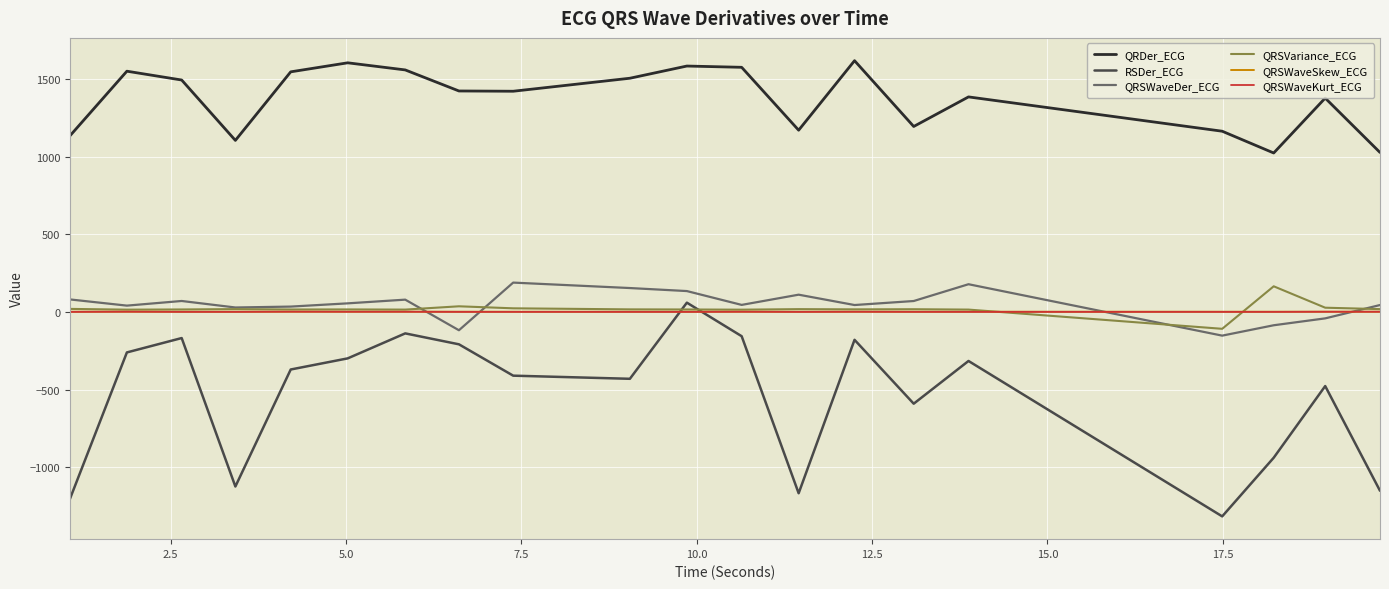

What is the minimum value shown in the chart?

-1316.1